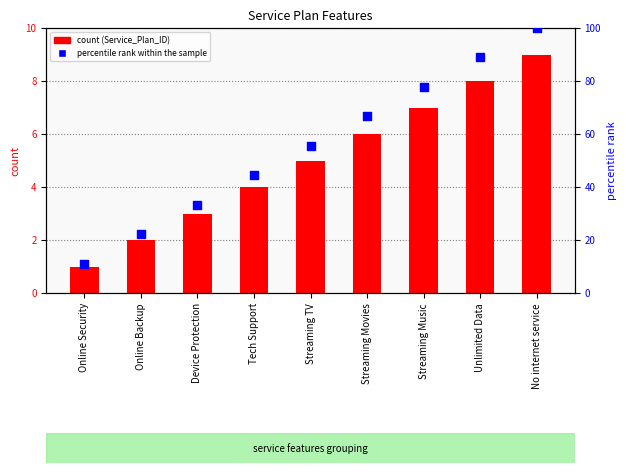

What is the total value across all series at Online Backup?

24.2